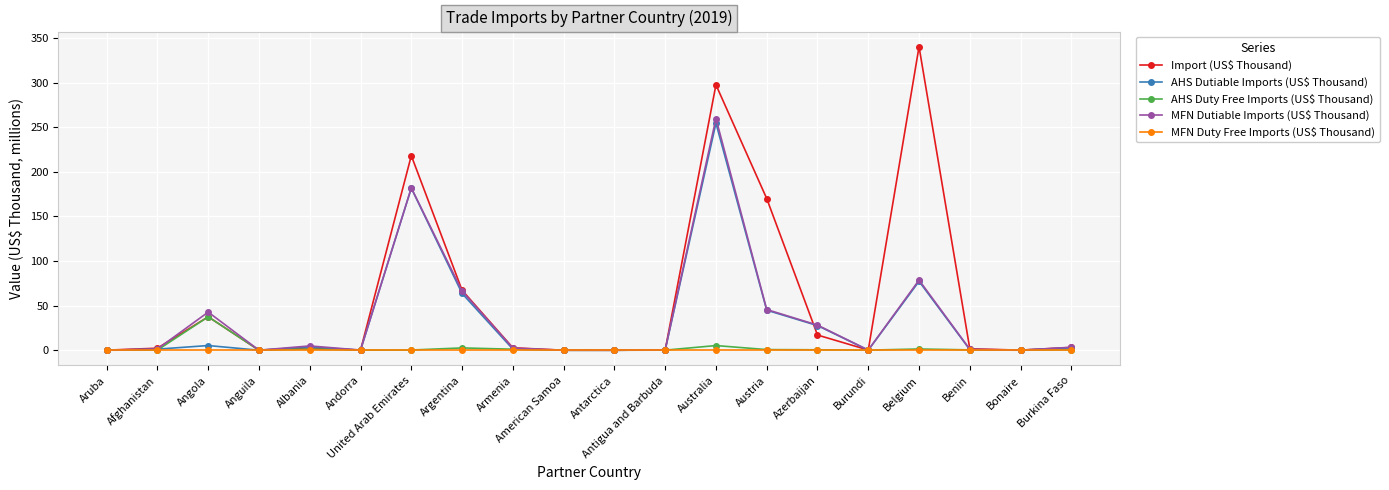

Which series has the largest total across all categories?

Import (US$ Thousand)